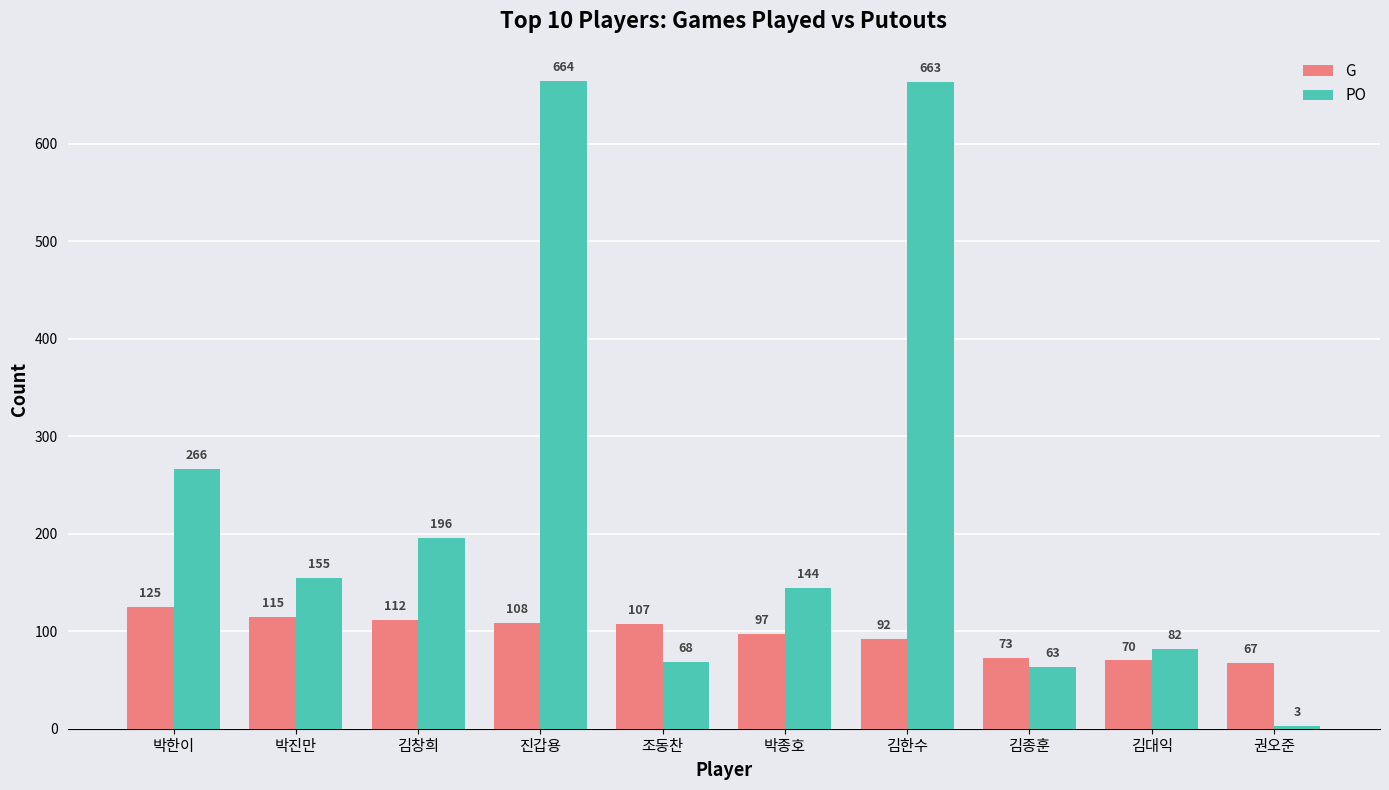

What is the sum of the G values at 조동찬 and 진갑용?

215